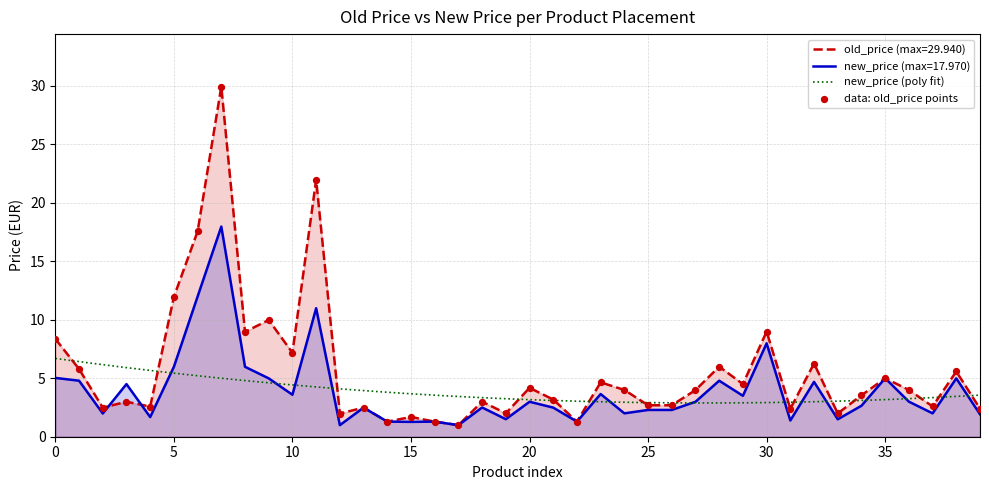

At which category is the sum across all series the highest?

7